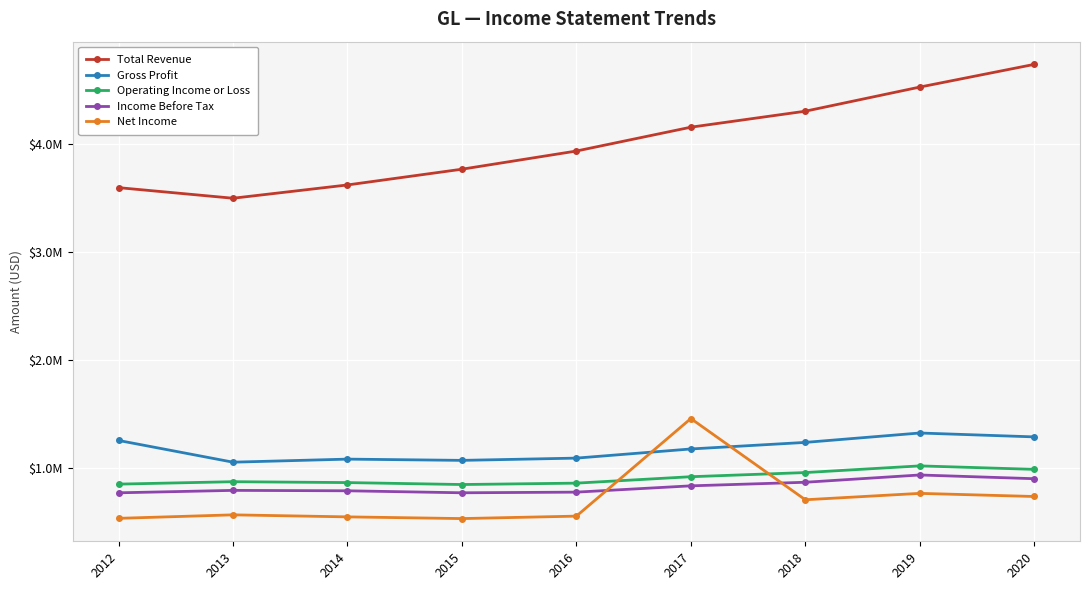

What is the total value across all series at 2019?

8555600